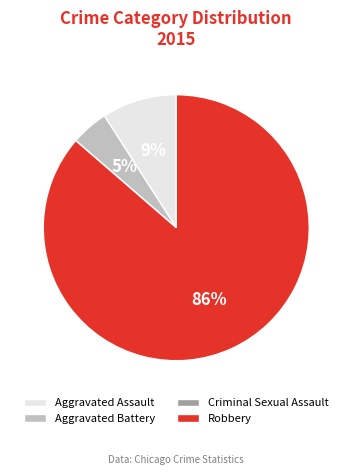

What is the largest slice in the pie chart?

Robbery